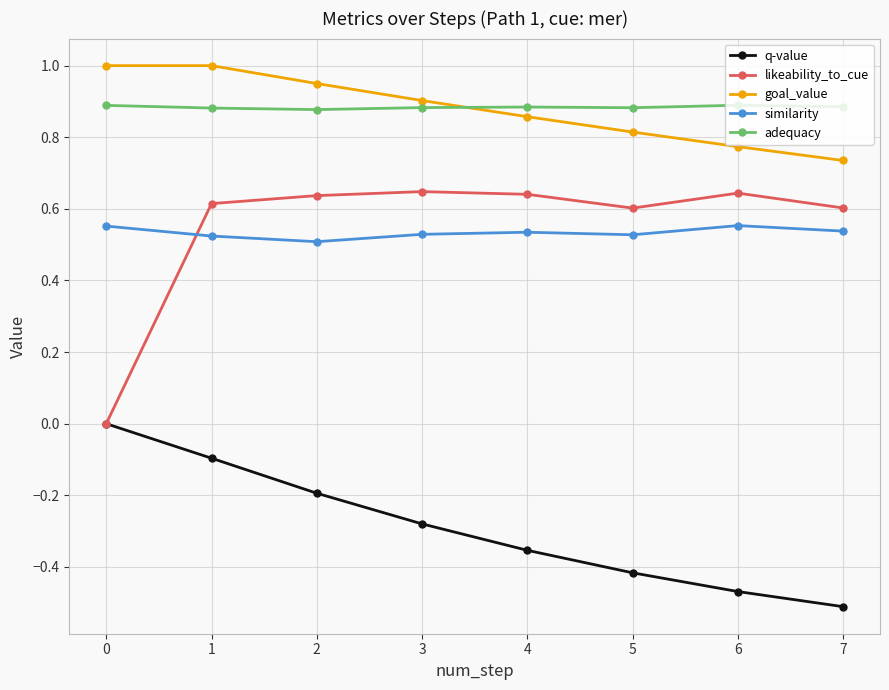

What are all the series names shown in the legend?

q-value, likeability_to_cue, goal_value, similarity, adequacy